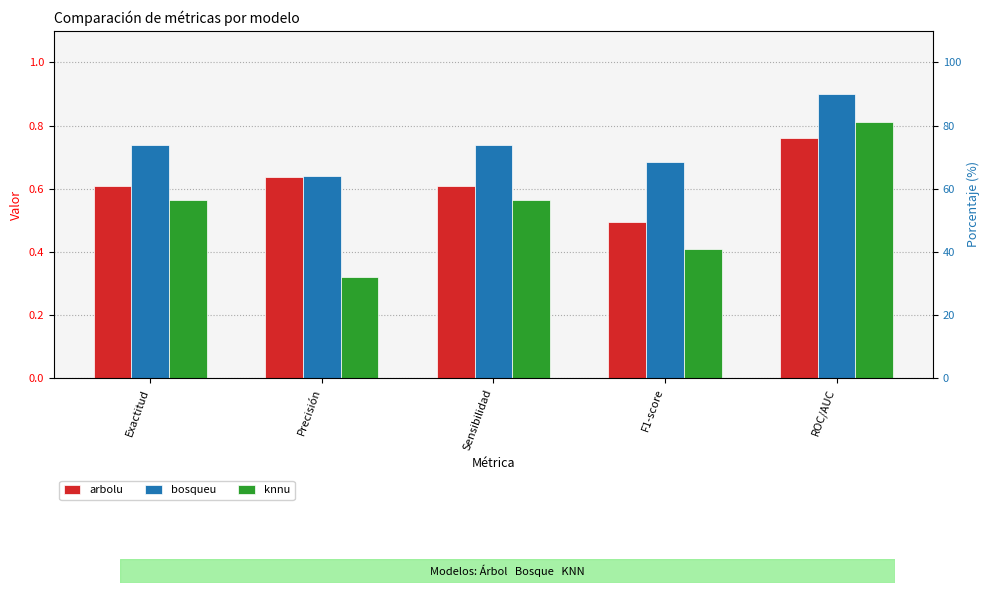

The value of bosqueu at Precisión is 1.0. True or false?

False